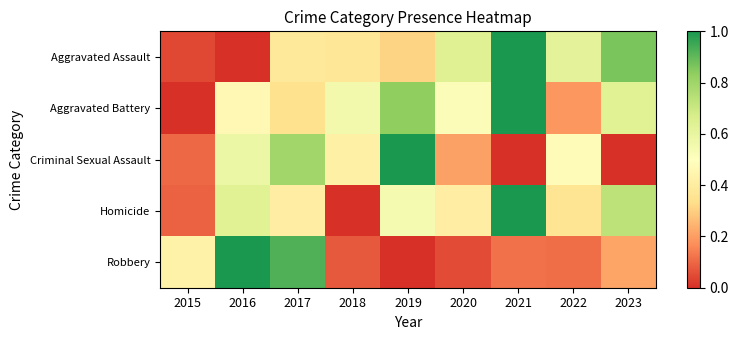

What is the difference between the highest and lowest values at 2022?

0.5